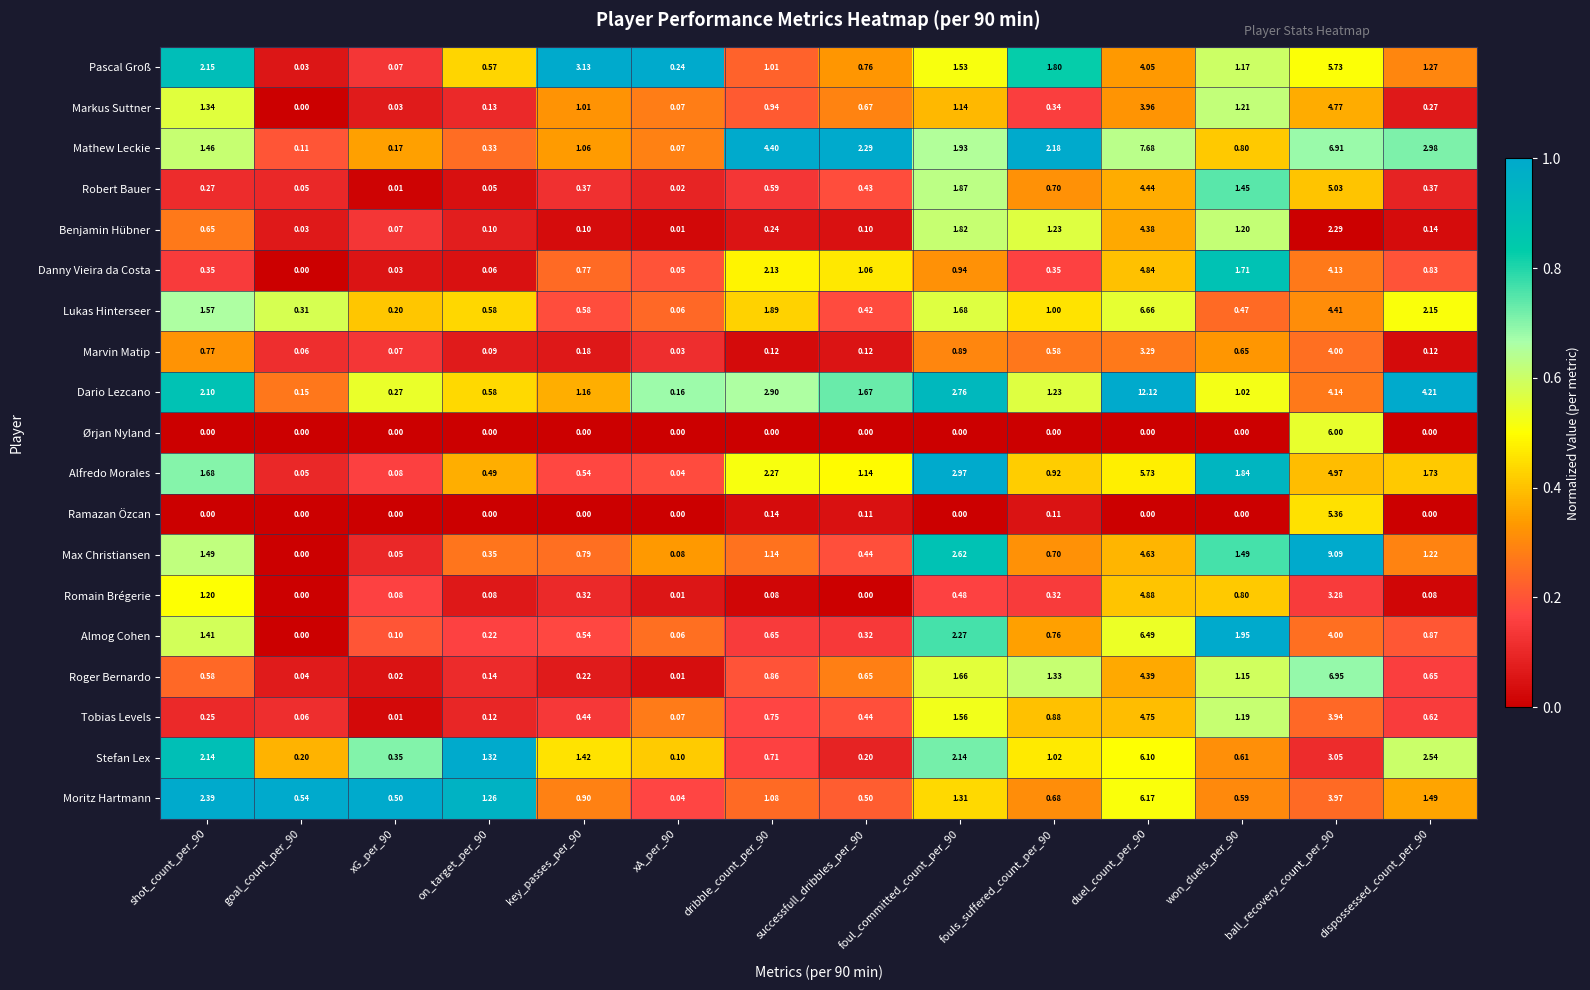

How many values in the Mathew Leckie series are below 1?

5